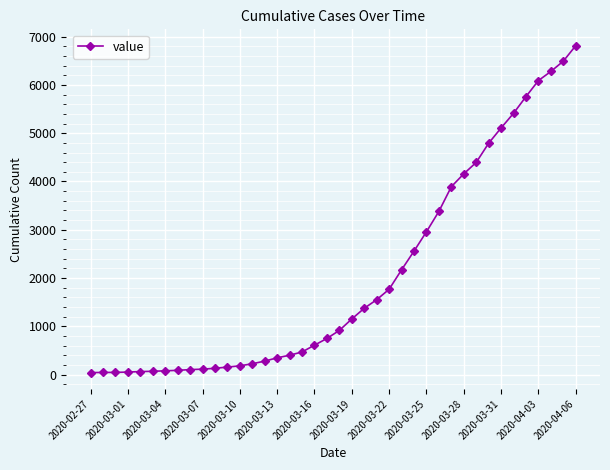

What is the average value?

2031